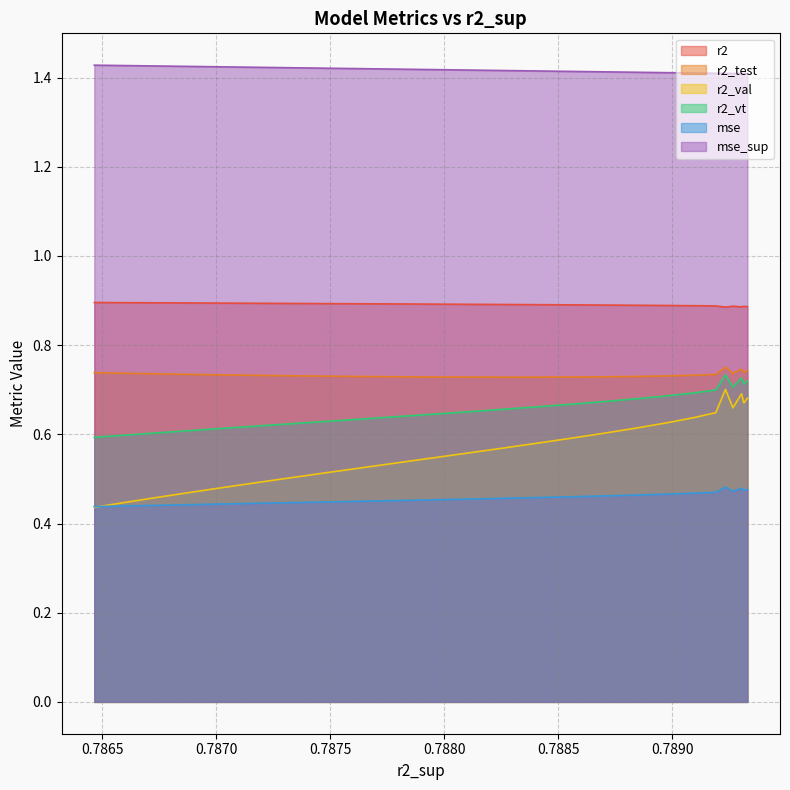

True or false: mse_sup and r2_vt cross at least once.

False